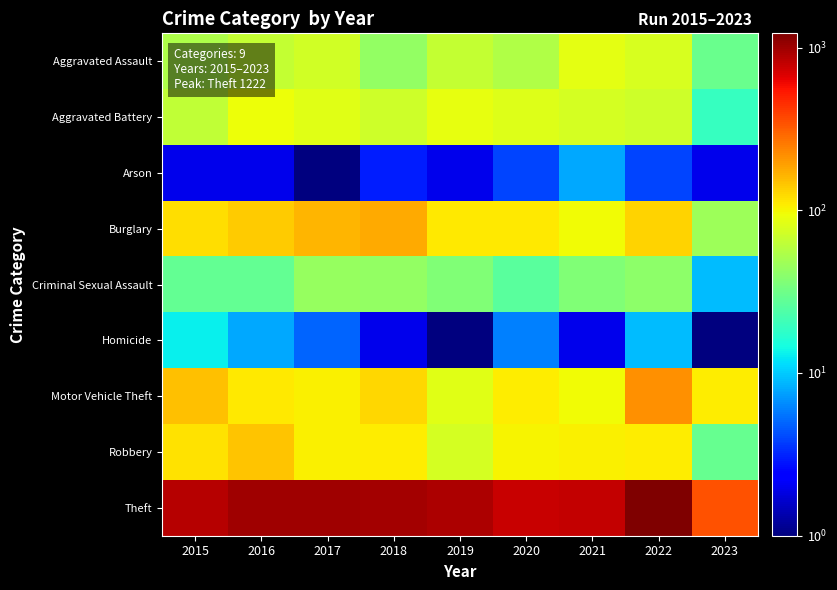

Reading right to left, list all the values displayed in this chart.

Aggravated Assault: 2023=30.0	2022=77.0	2021=86.0	2020=56.0	2019=65.0	2018=43.0	2017=72.0	2016=66.0	2015=54.0
Aggravated Battery: 2023=19.0	2022=71.0	2021=75.0	2020=82.0	2019=88.0	2018=70.0	2017=83.0	2016=93.0	2015=64.0
Arson: 2023=2.0	2022=4.0	2021=8.0	2020=4.0	2019=2.0	2018=3.0	2017=1.0	2016=2.0	2015=2.0
Burglary: 2023=47.0	2022=131.0	2021=95.0	2020=110.0	2019=110.0	2018=176.0	2017=162.0	2016=139.0	2015=121.0
Criminal Sexual Assault: 2023=9.0	2022=41.0	2021=36.0	2020=26.0	2019=36.0	2018=43.0	2017=44.0	2016=28.0	2015=28.0
Homicide: 2023=1.0	2022=9.0	2021=2.0	2020=6.0	2019=0.5	2018=2.0	2017=5.0	2016=8.0	2015=13.0
Motor Vehicle Theft: 2023=107.0	2022=216.0	2021=96.0	2020=109.0	2019=84.0	2018=127.0	2017=104.0	2016=110.0	2015=152.0
Robbery: 2023=29.0	2022=107.0	2021=105.0	2020=102.0	2019=75.0	2018=107.0	2017=105.0	2016=145.0	2015=117.0
Theft: 2023=345.0	2022=1222.0	2021=791.0	2020=783.0	2019=914.0	2018=977.0	2017=979.0	2016=999.0	2015=874.0